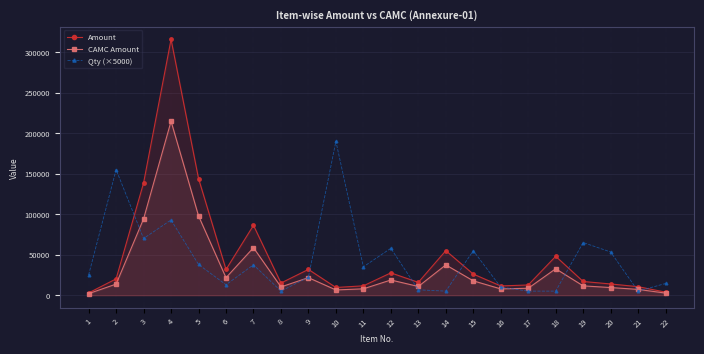

How many interior local valleys does the Amount series have?

5